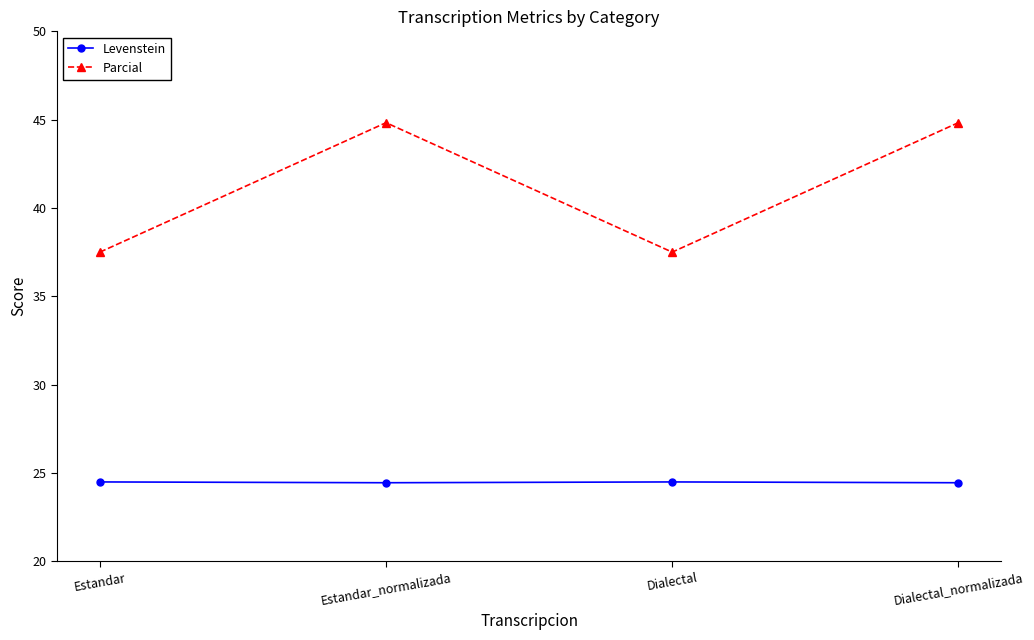

Which series has the largest range (max minus min)?

Parcial